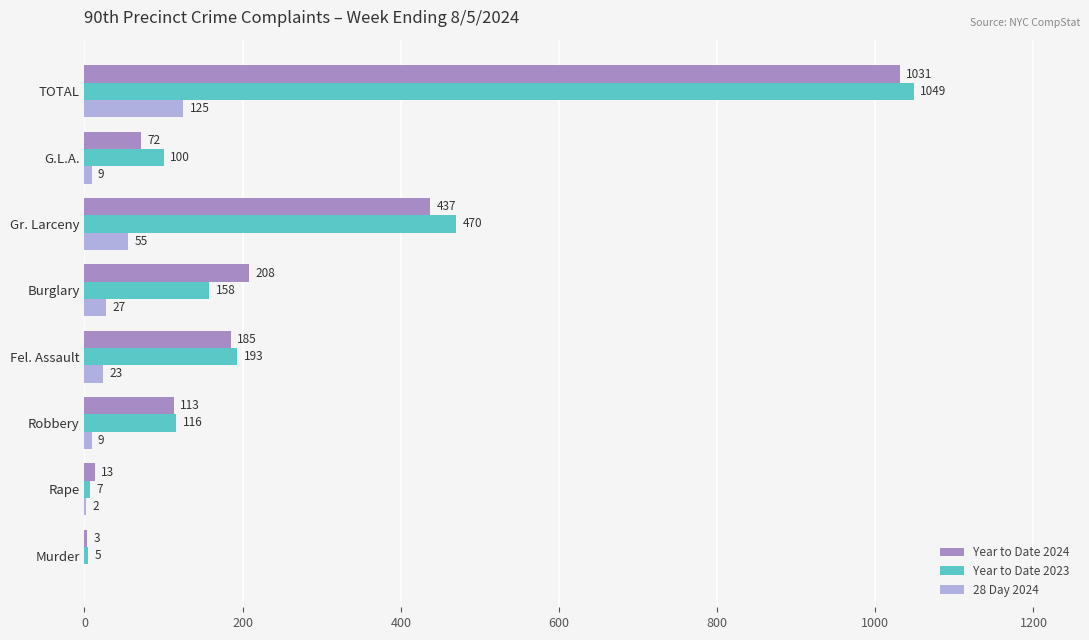

Where is Year to Date 2024 nearest to the value 517?

Gr. Larceny